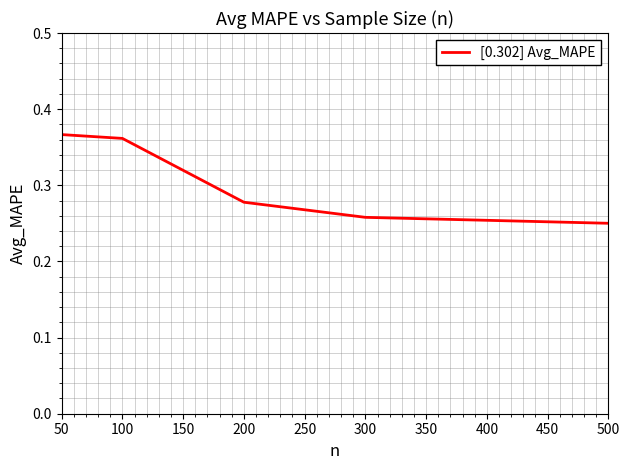

True or false: the data shows 0.4 at 300.

False